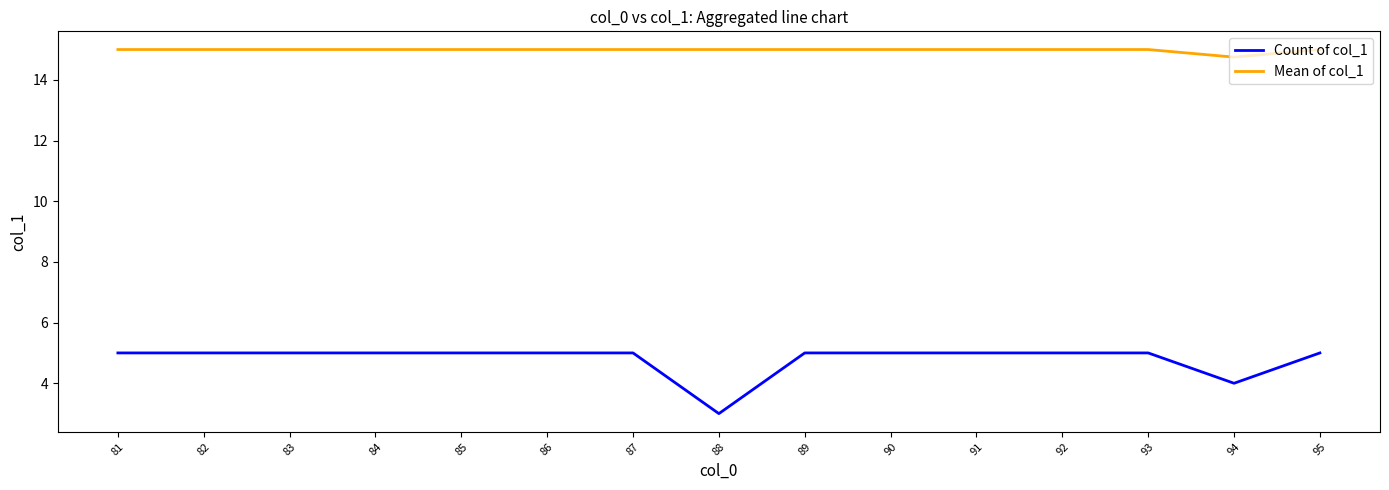

Which series has the largest total across all categories?

Mean of col_1